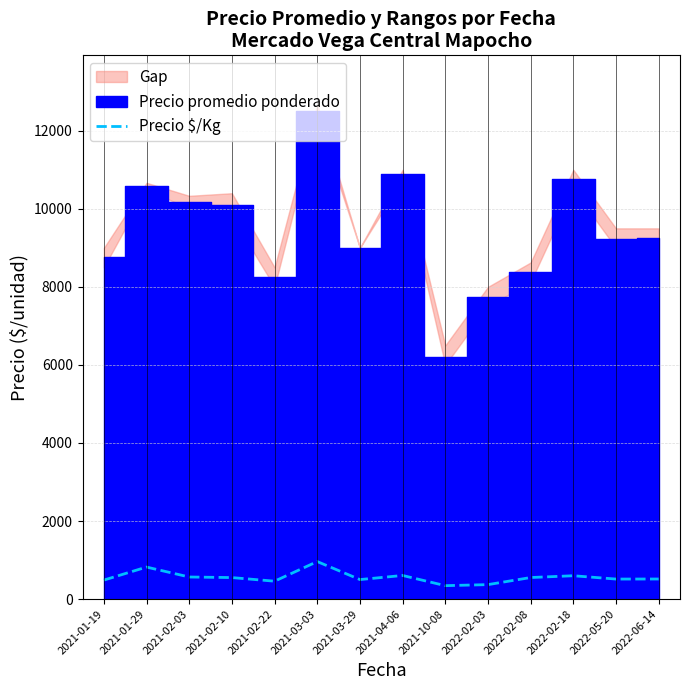

The chart shows a value of 551.0 at 2021-02-10. True or false?

True